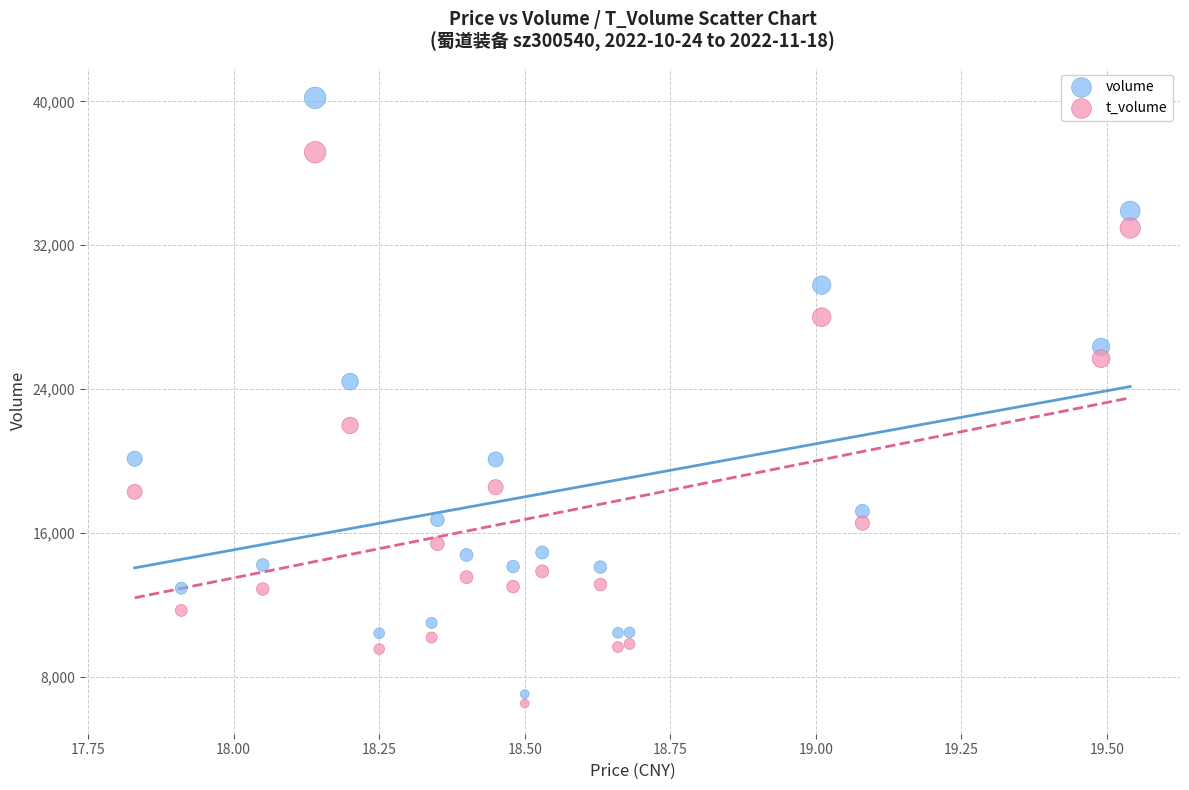

What are all the series names shown in the legend?

volume, t_volume